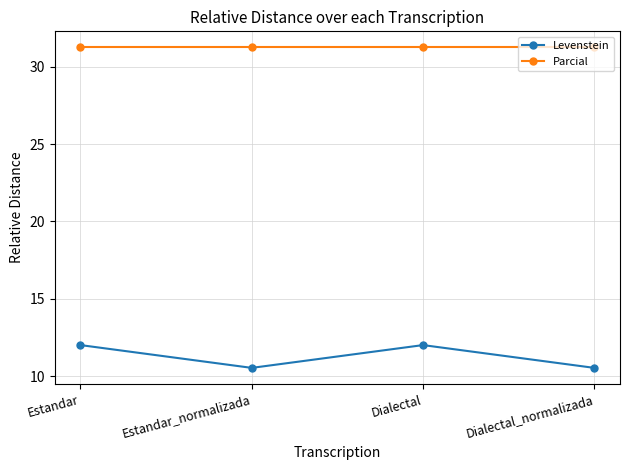

True or false: Levenstein and Parcial cross at least once.

False